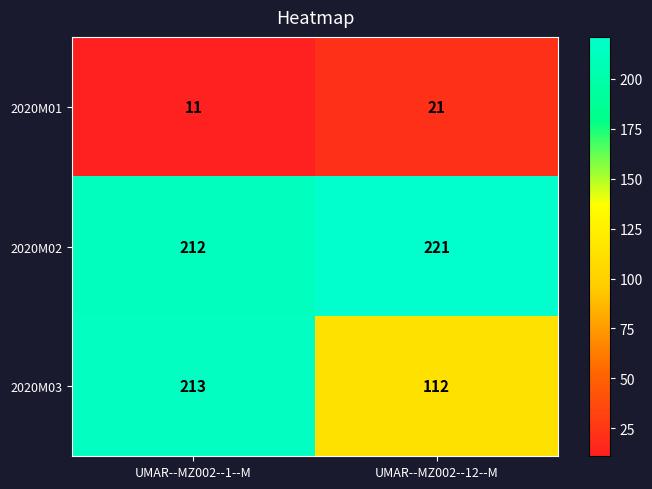

What is the approximate value of 2020M02 at UMAR--MZ002--12--M?

221